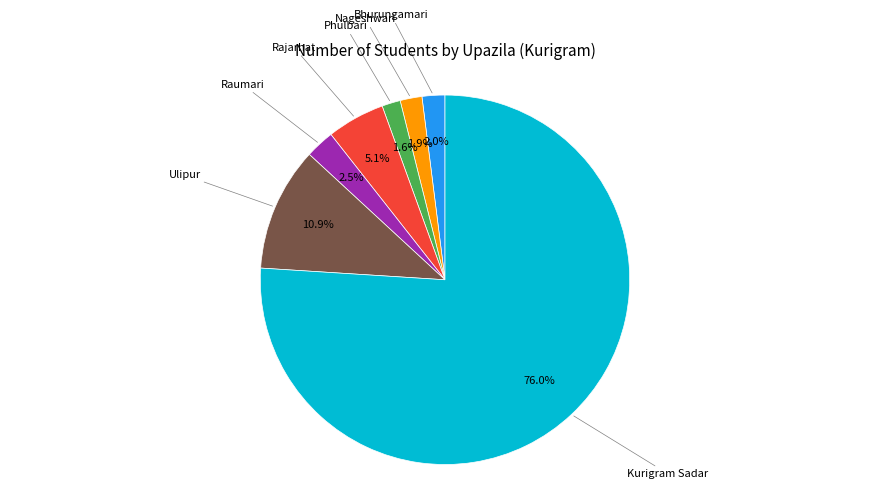

Is there a majority slice in this chart?

Yes